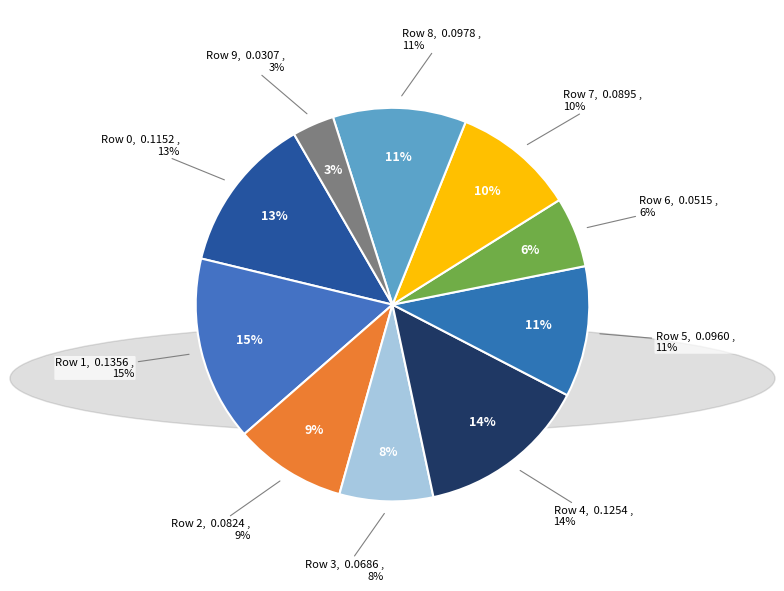

How many segments does this pie chart have?

10